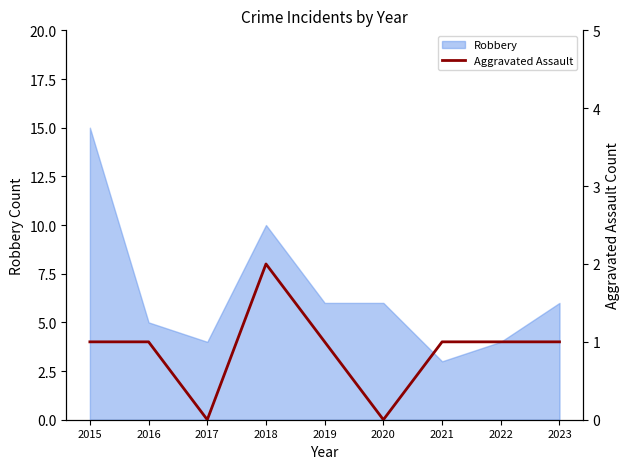

At which category does the data reach its first local valley?

2017